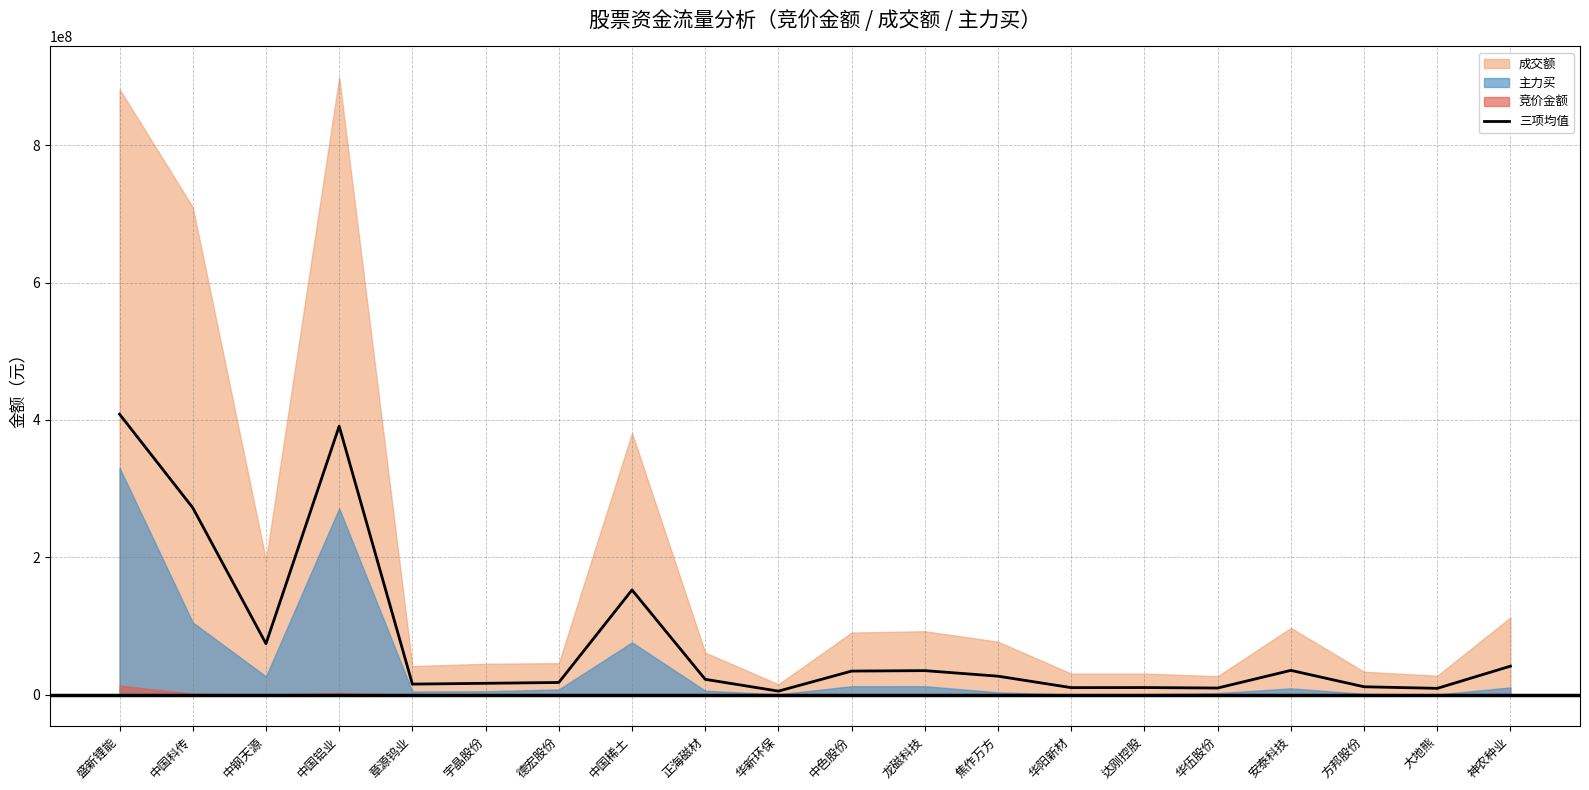

Is it true that the value at 华阳新材 is 16713473.8?

False